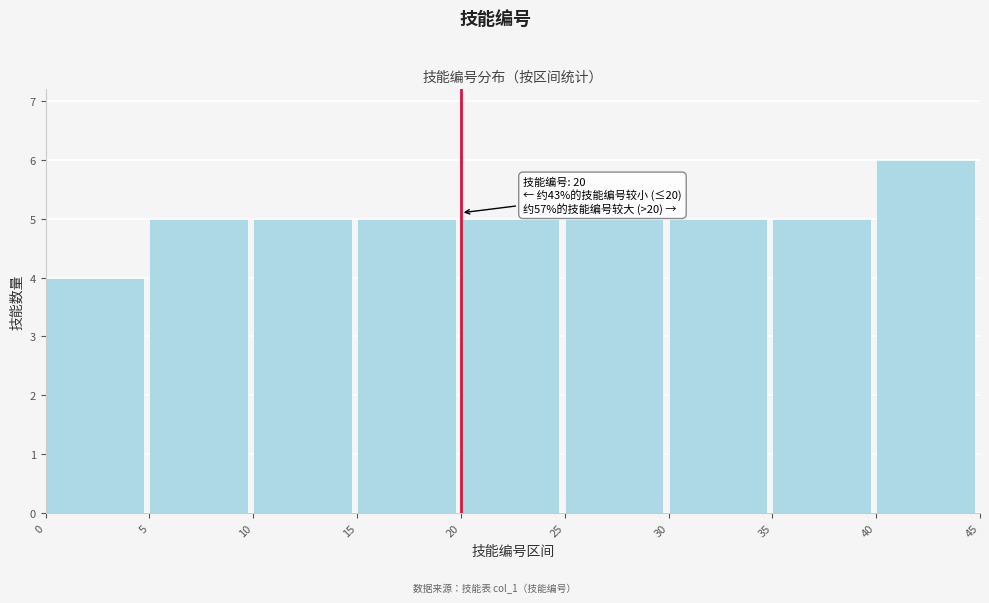

Over which range of the x-axis is the bar tallest?

40 to 45